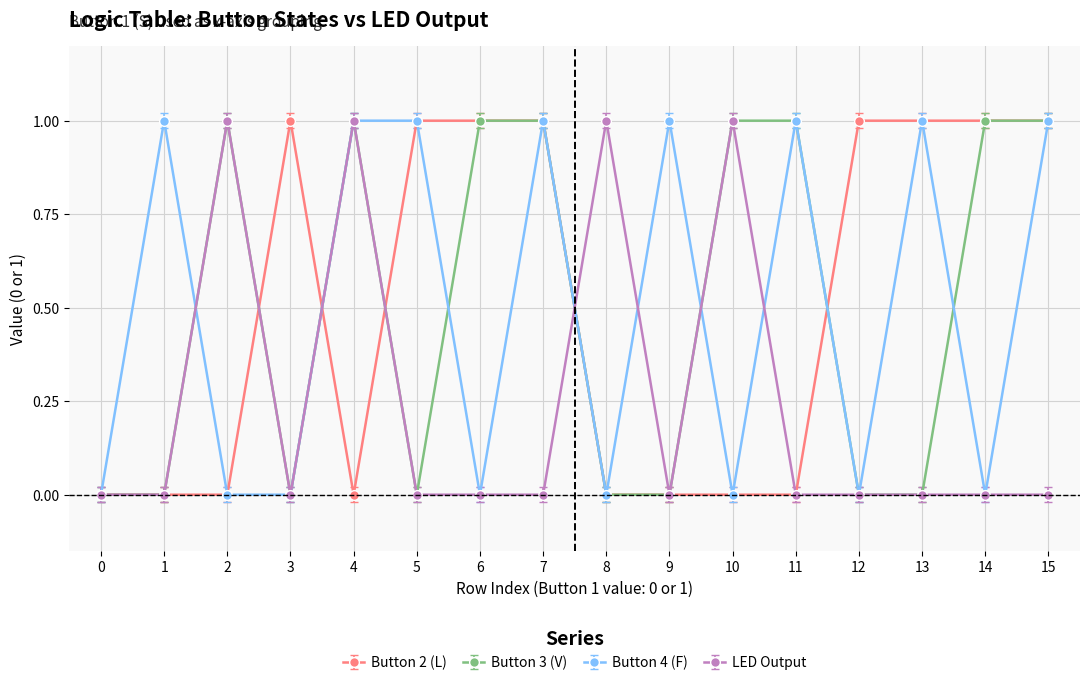

The Button 3 (V) series shows 2 at 0. True or false?

False